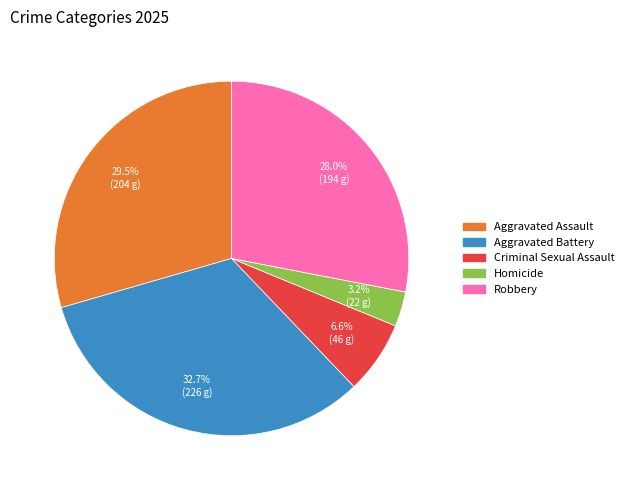

To the nearest percent, what percentage of the pie is Robbery?

28%